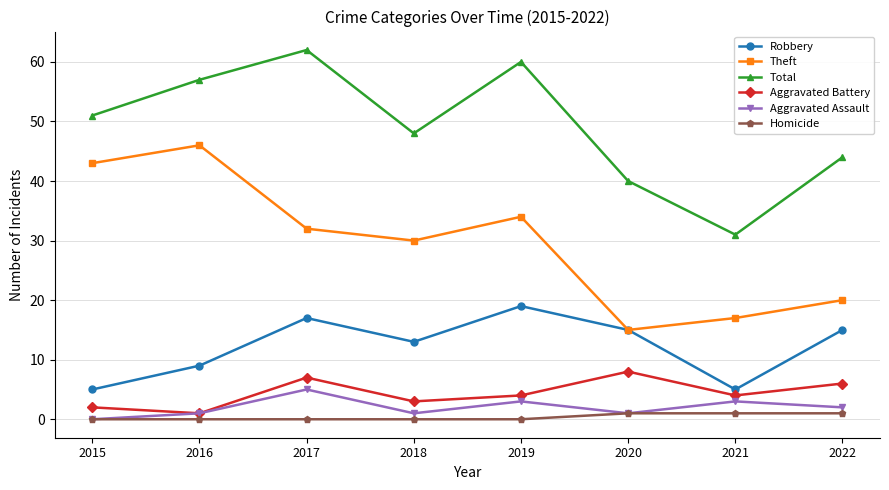

Reading right to left, what are all the values shown in this chart?

Robbery: 15	5	15	19	13	17	9	5
Theft: 20	17	15	34	30	32	46	43
Total: 44	31	40	60	48	62	57	51
Aggravated Battery: 6	4	8	4	3	7	1	2
Aggravated Assault: 2	3	1	3	1	5	1	0
Homicide: 1	1	1	0	0	0	0	0